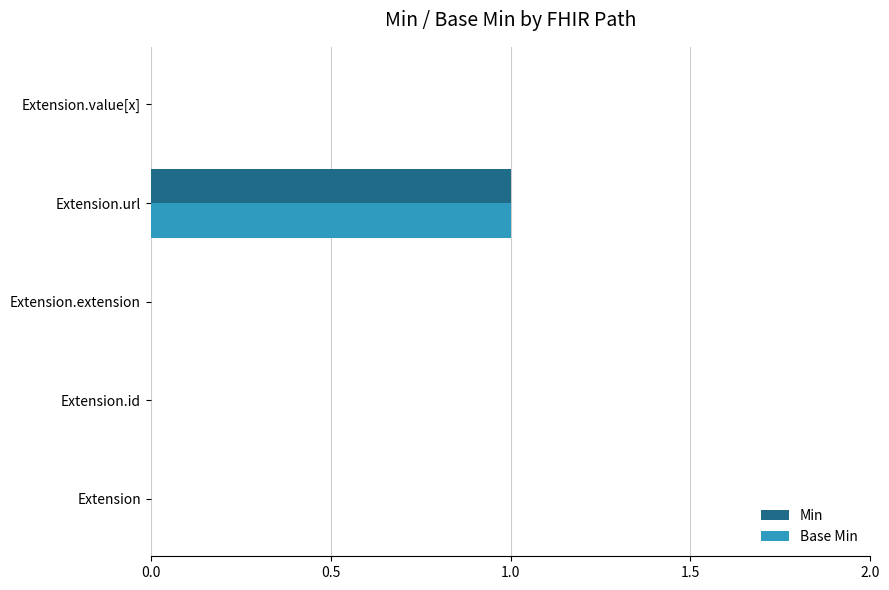

Which category has the highest value in the Min series?

Extension.url